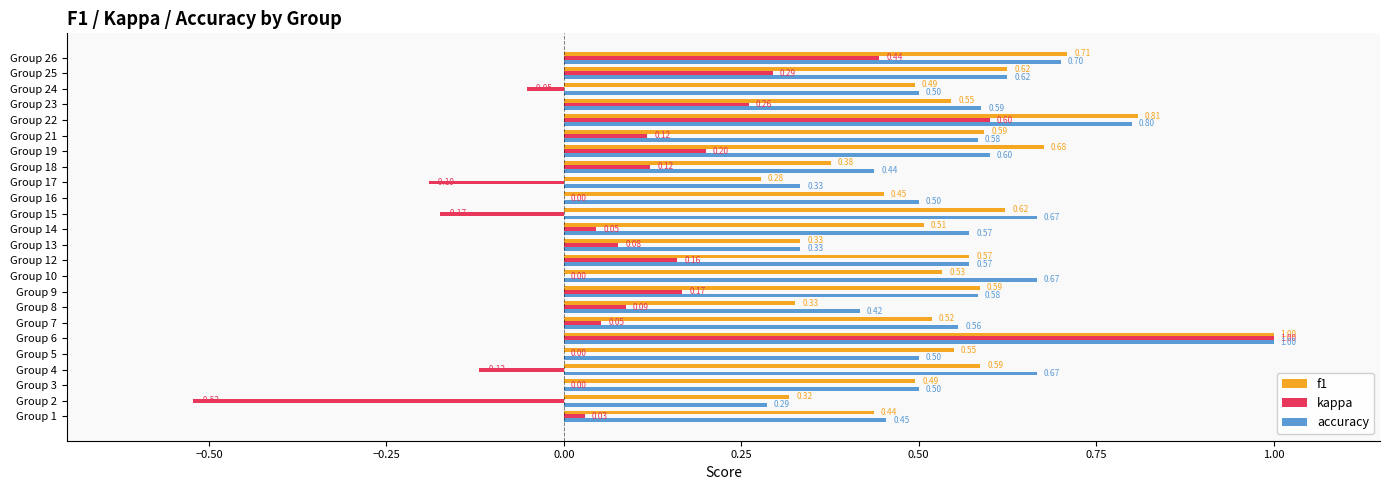

What is the sum of all accuracy values?

13.4